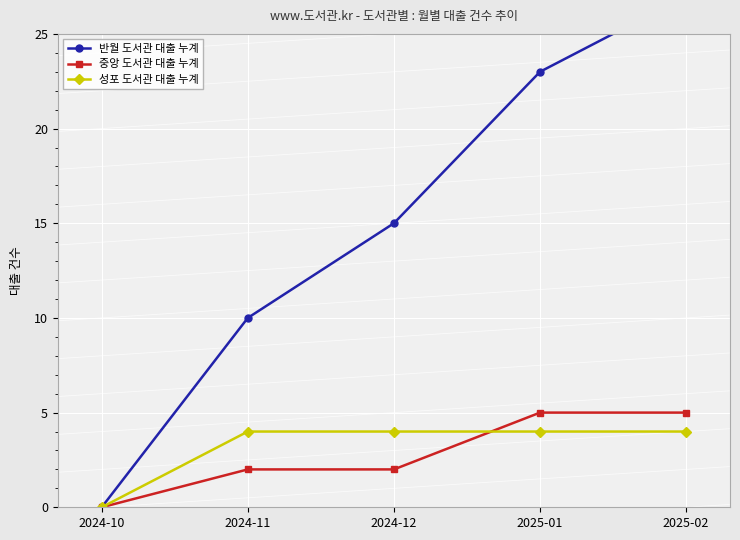

True or false: 성포 도서관 대출 누계 has more than 1 interior local peaks.

False